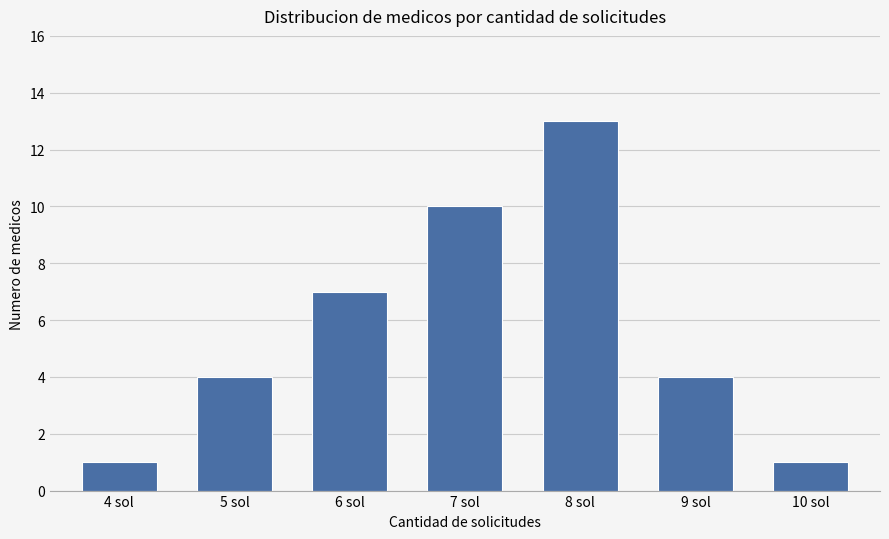

The chart shows a value of 4 at 5 sol. True or false?

True